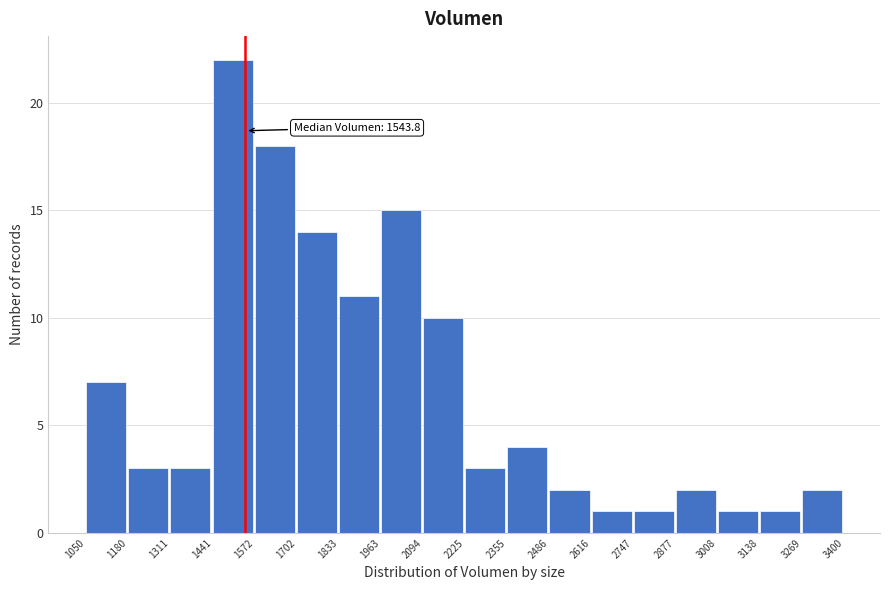

Which range on the x-axis has the tallest bar?

1441 to 1572